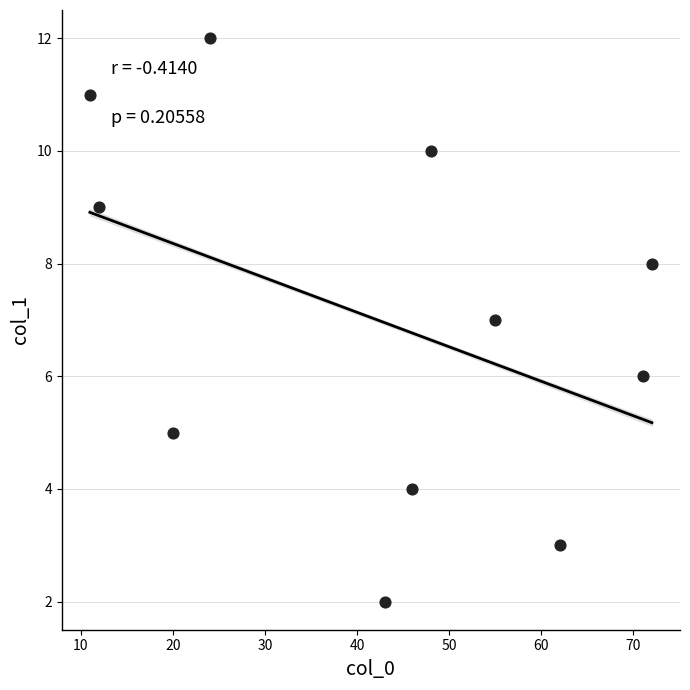

What is the range of Y values (max minus min)?

10